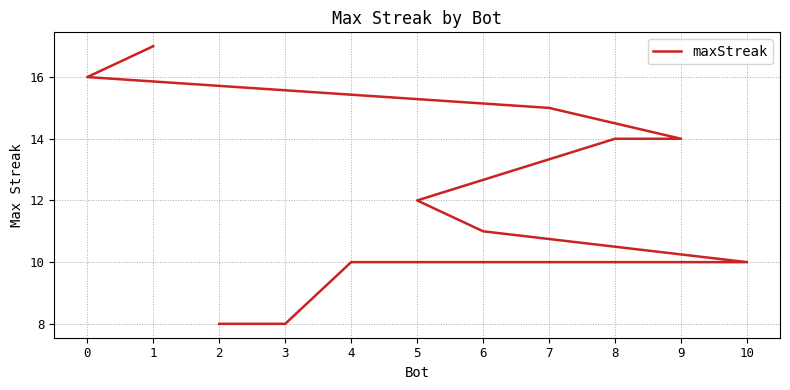

What is the minimum value shown in the chart?

8